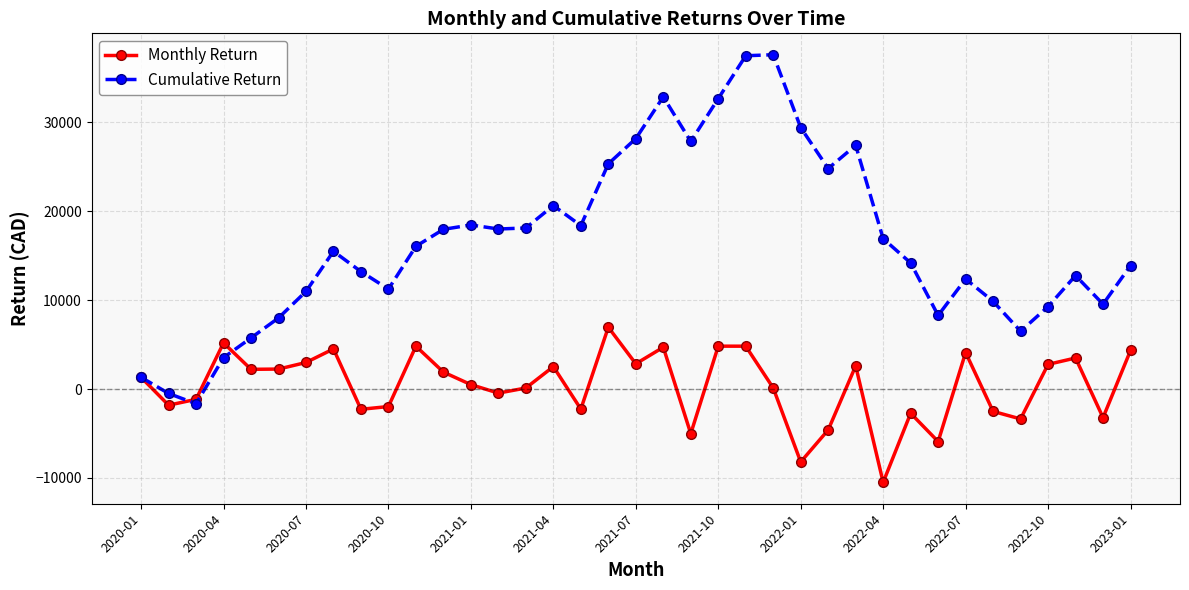

What is the value of the Monthly Return point at the 5th from the left?

2214.9